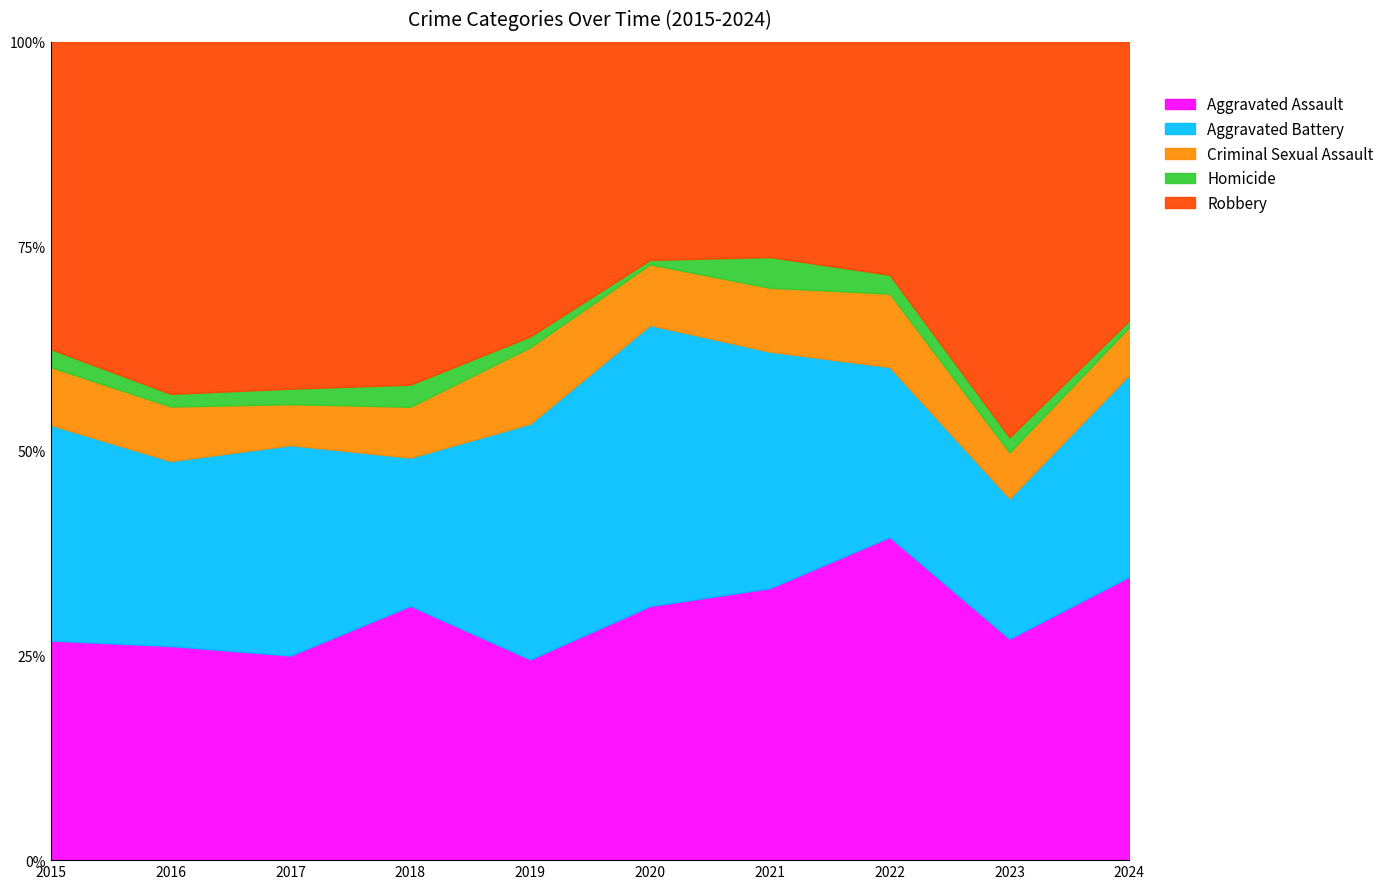

How many values in the Aggravated Assault series are below 115?

4